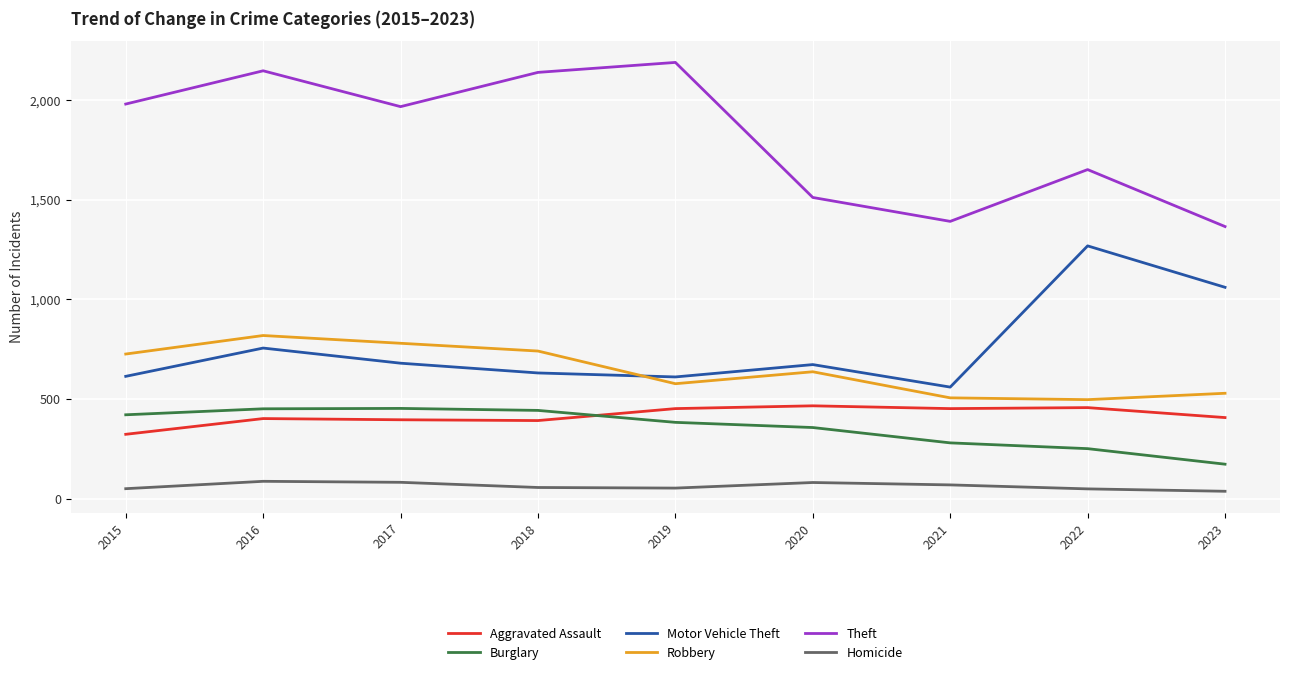

Which series has the largest range (max minus min)?

Theft